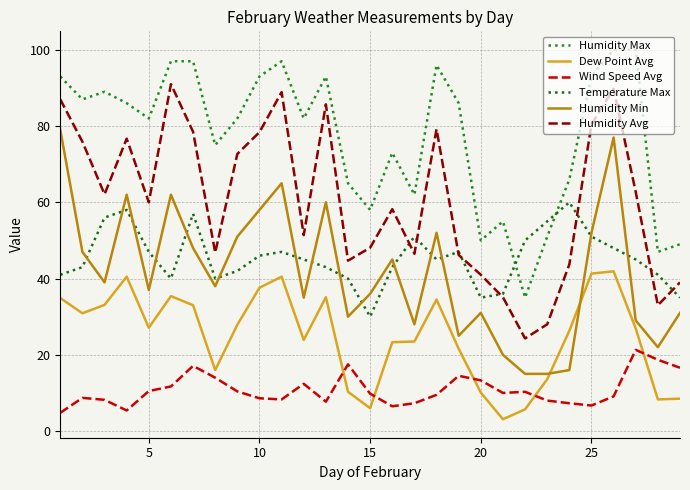

Is this an area chart (filled region under the line)?

No